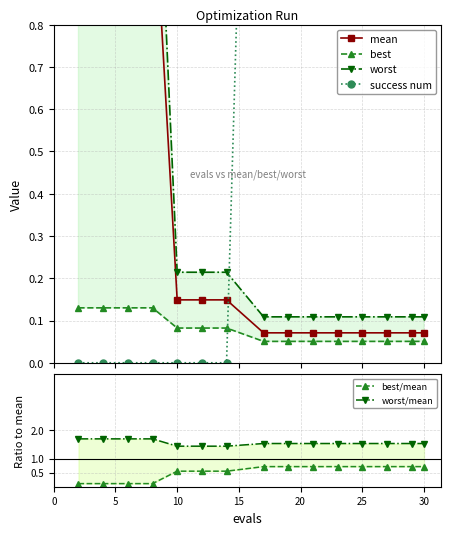

The worst/mean series shows 1.5 at 25. True or false?

True